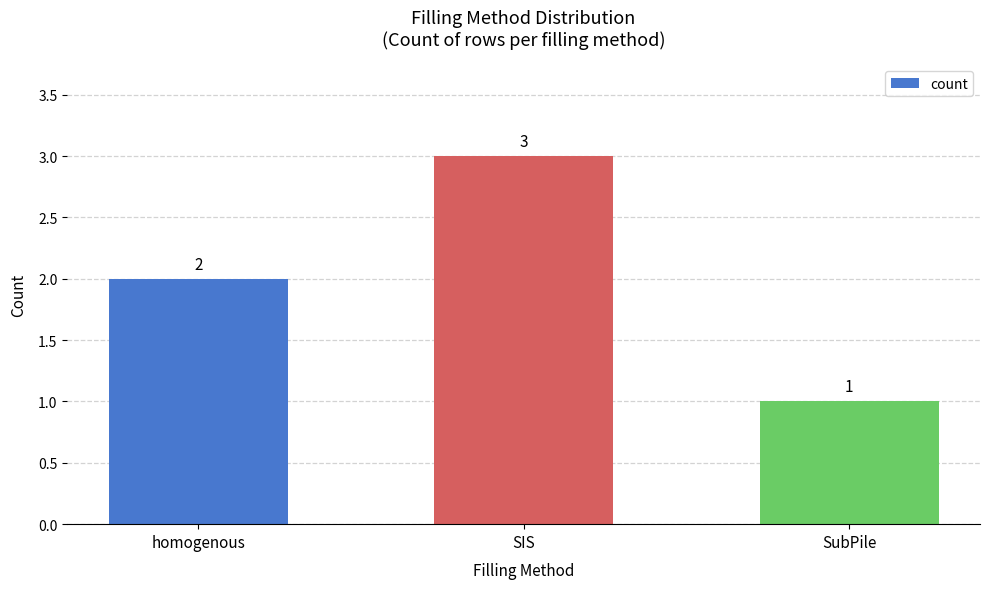

What is the sum of all values?

6